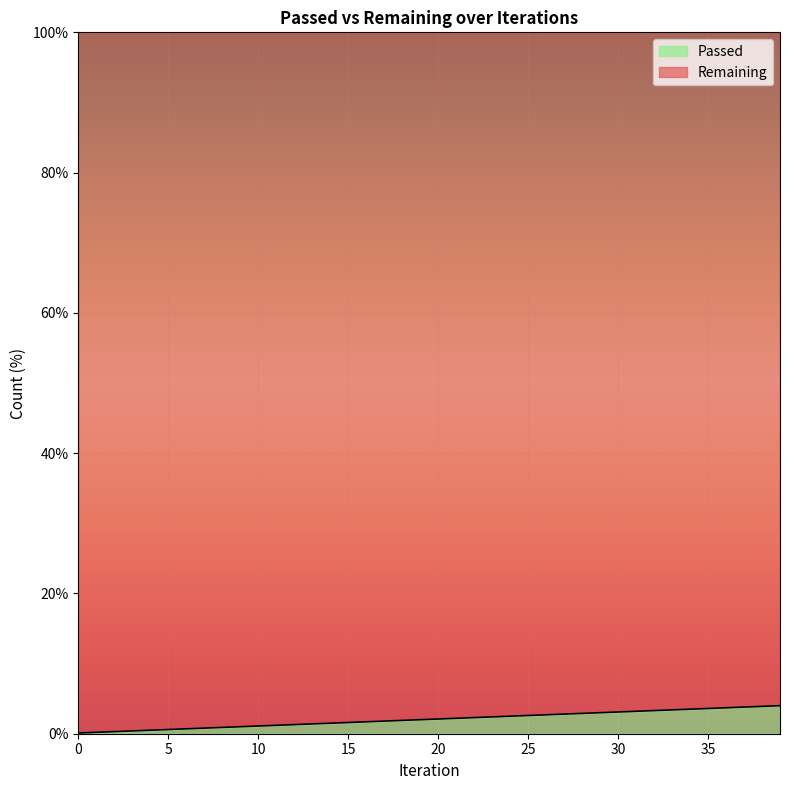

Rank the categories by value from lowest to highest.

0, 1, 2, 3, 4, 5, 6, 7, 8, 9, 10, 11, 12, 13, 14, 15, 16, 17, 18, 19, 20, 21, 22, 23, 24, 25, 26, 27, 28, 29, 30, 31, 32, 33, 34, 35, 36, 37, 38, 39